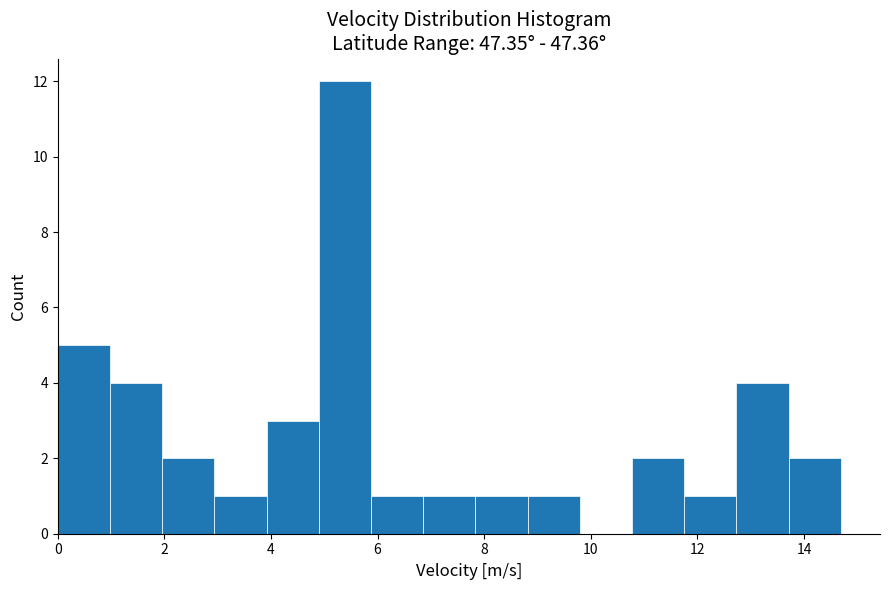

Reading left to right, transcribe this chart: for each bar, give the range it covers on the x-axis and its height. Neither the bar edges nor the heights are printed on the chart, so give them approximately, as read against the axes.

0.0 to 1.0: 5
1.0 to 2.0: 4
2.0 to 3.0: 2
3.0 to 4.0: 1
4.0 to 4.8: 3
4.8 to 5.8: 12
5.8 to 6.8: 1
6.8 to 7.8: 1
7.8 to 8.8: 1
8.8 to 9.8: 1
9.8 to 10.8: 0
10.8 to 11.8: 2
11.8 to 12.8: 1
12.8 to 13.8: 4
13.8 to 14.6: 2